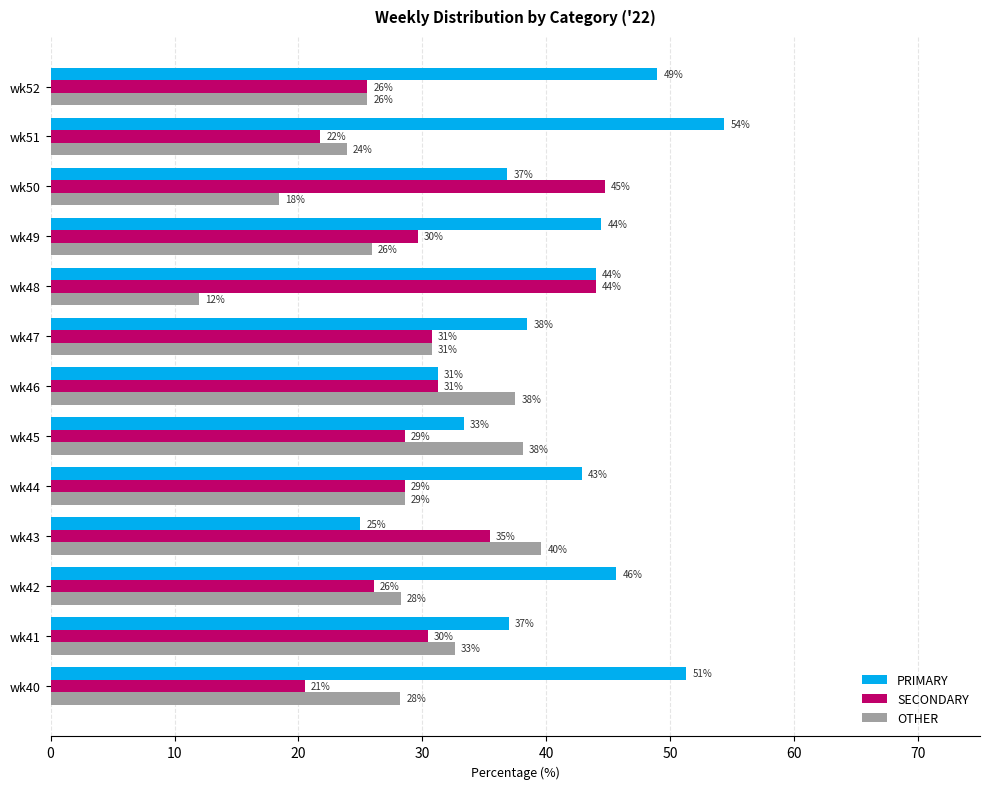

What are all the series names shown in the legend?

PRIMARY, SECONDARY, OTHER